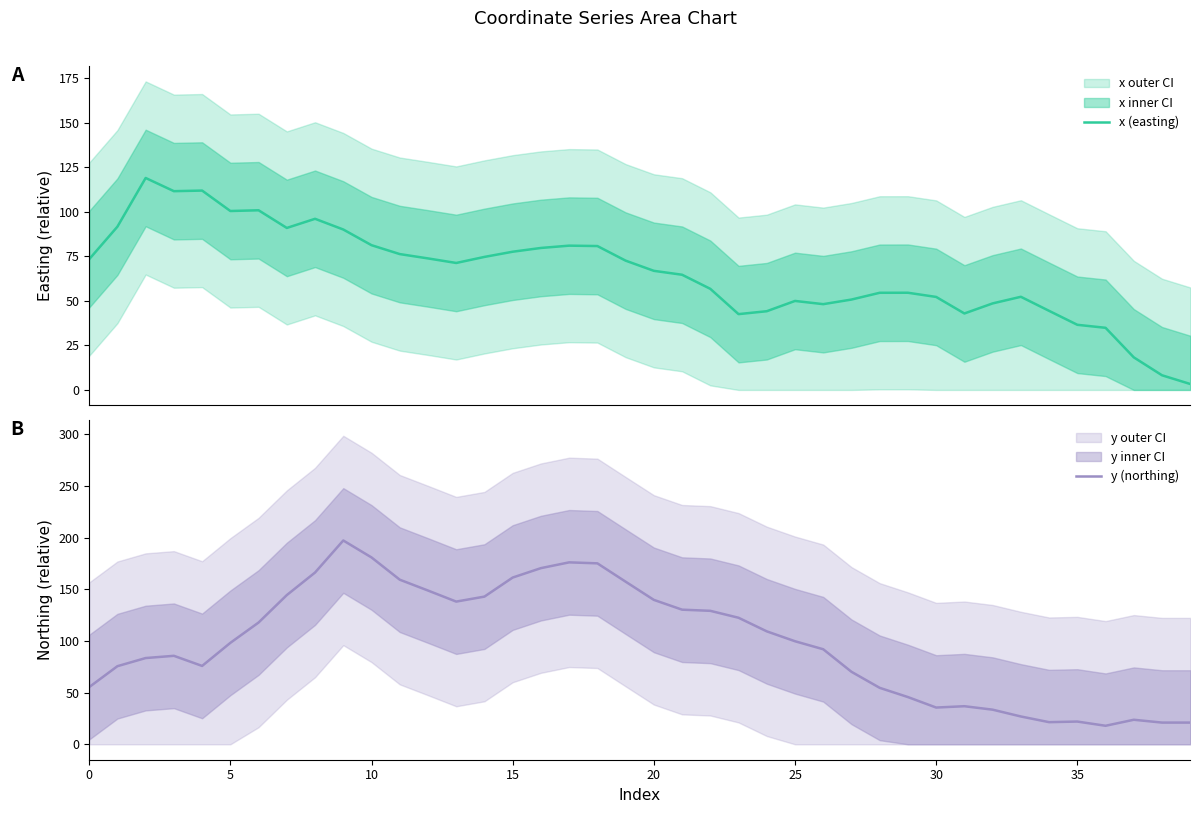

Which series has the largest range (max minus min)?

y (northing)